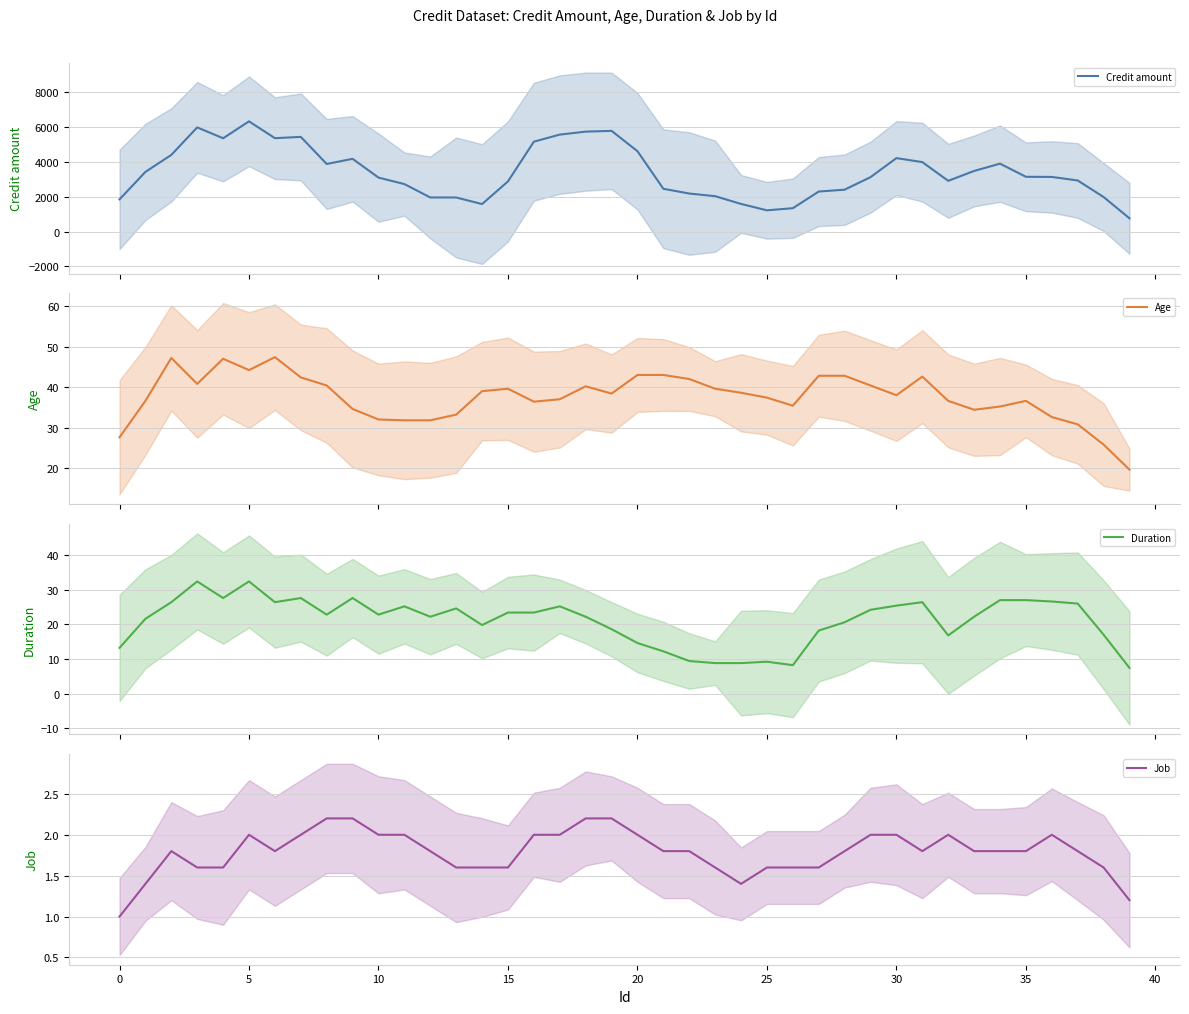

What is the difference between the Credit amount values at 35 and 31?

841.0